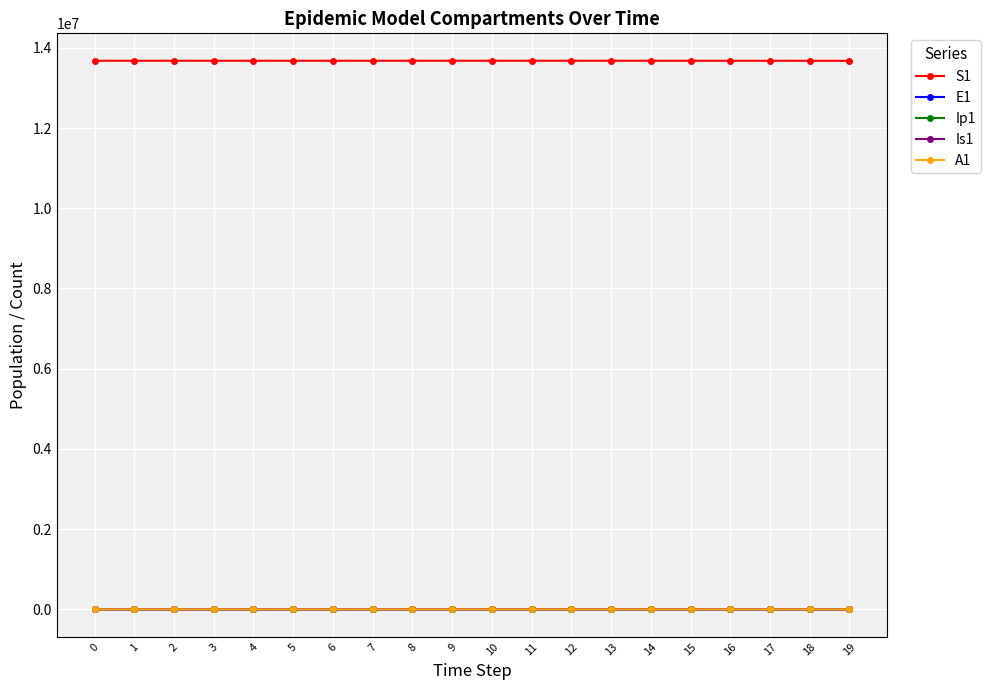

Does the chart have visible grid lines?

Yes